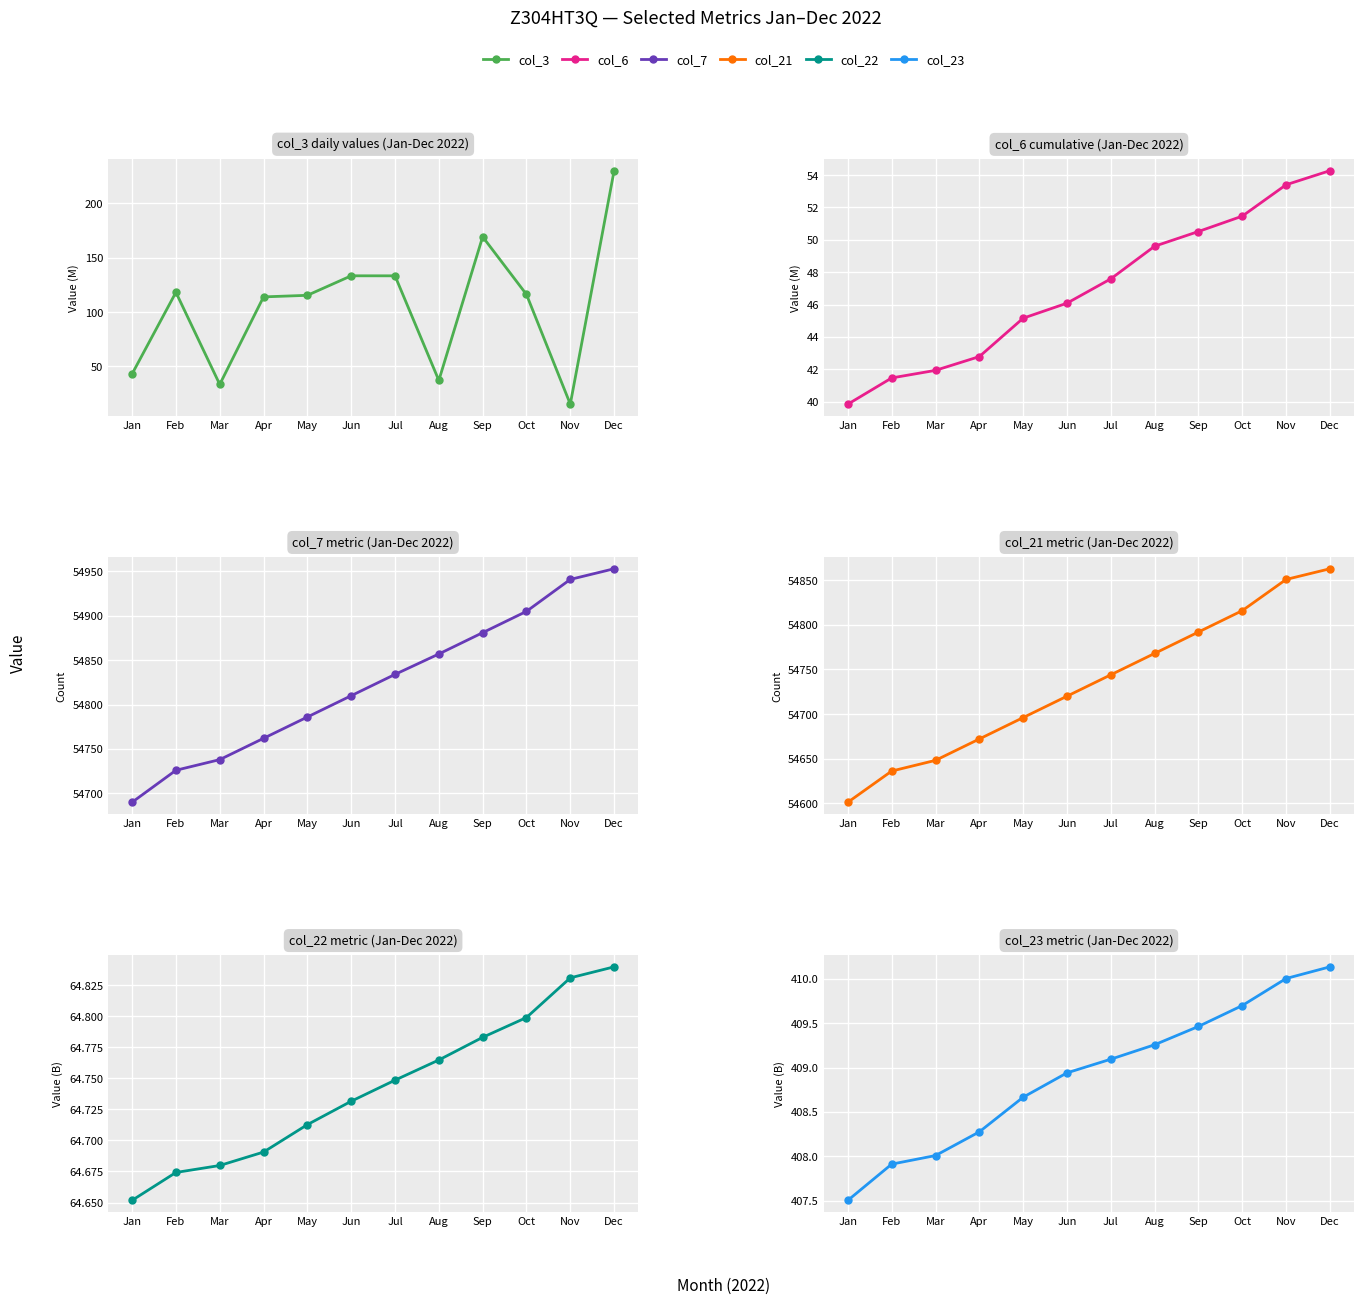

What is the approximate value of col_3 at Nov?

15.1